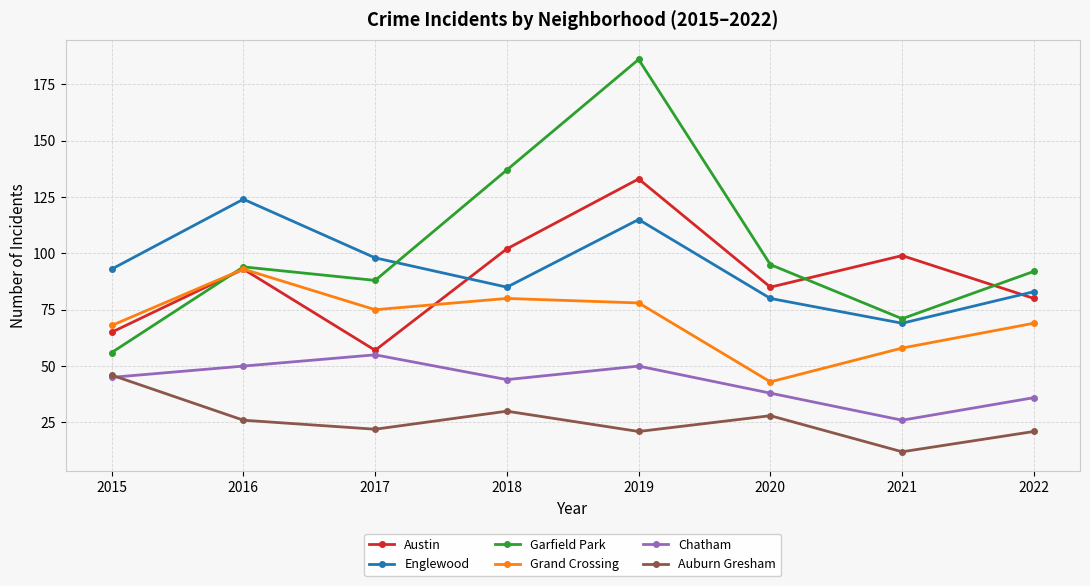

True or false: Englewood and Grand Crossing intersect in this chart.

False